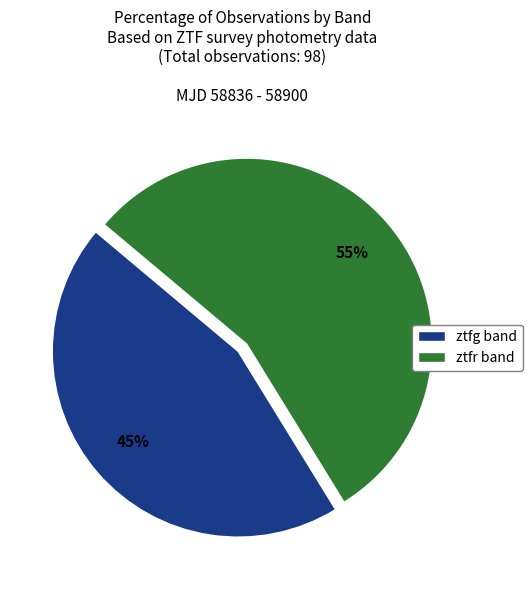

To the nearest percent, what is the average slice percentage?

50%